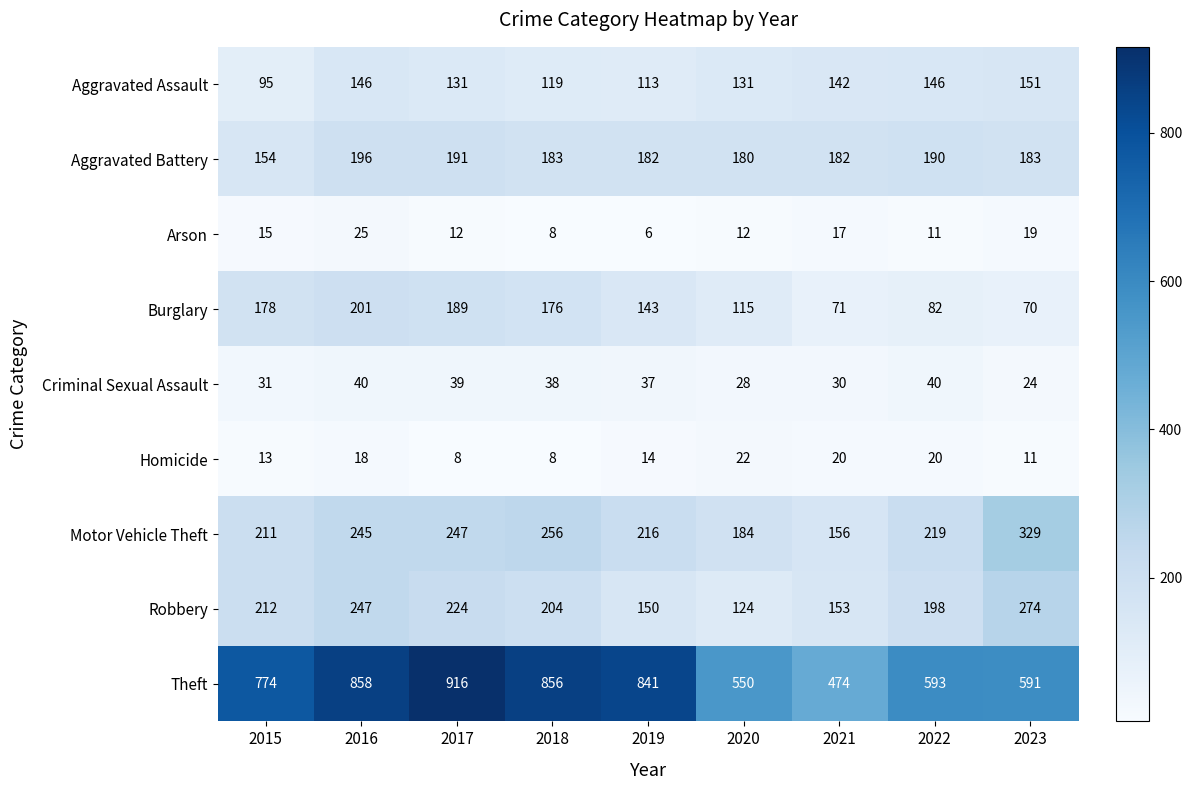

What is the maximum value shown in the chart?

916